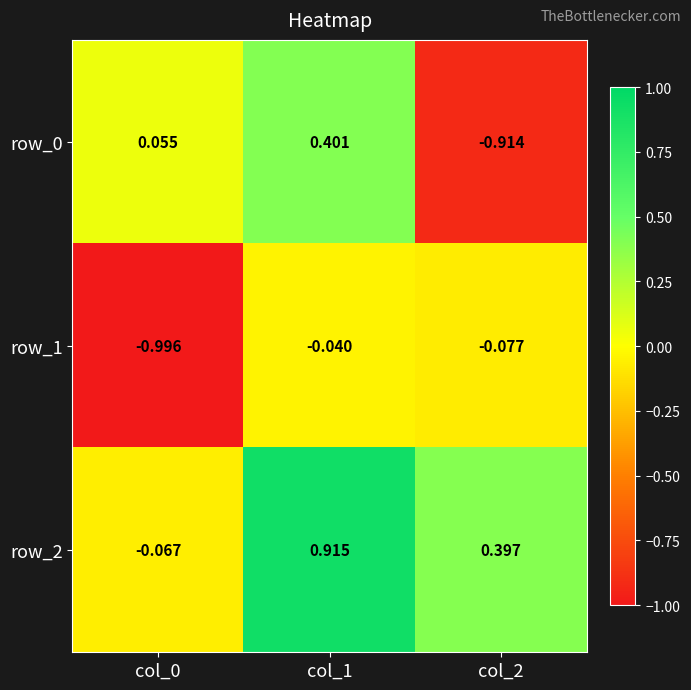

The value of row_0 at col_1 is 0.4. True or false?

True